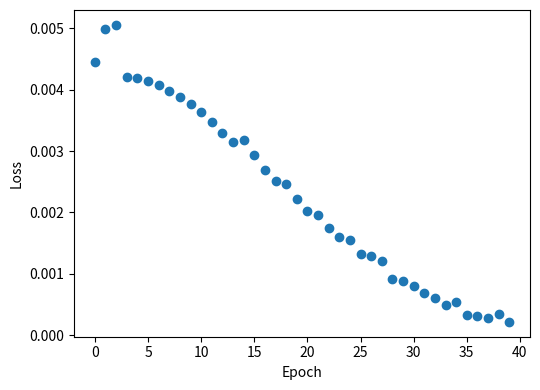

Count the number of points in this scatter plot.

40